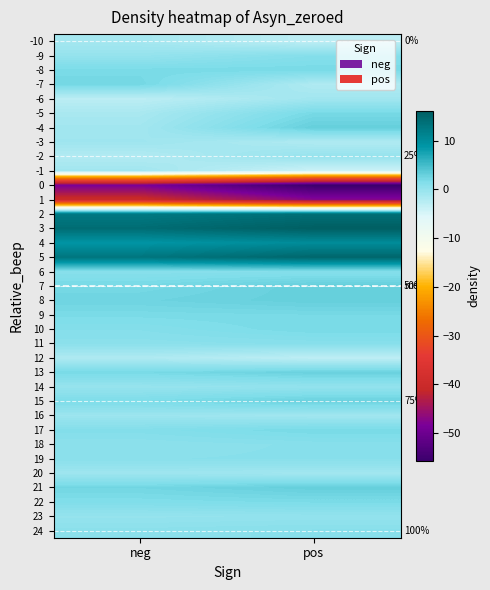

What is the minimum value for 4?

9.0